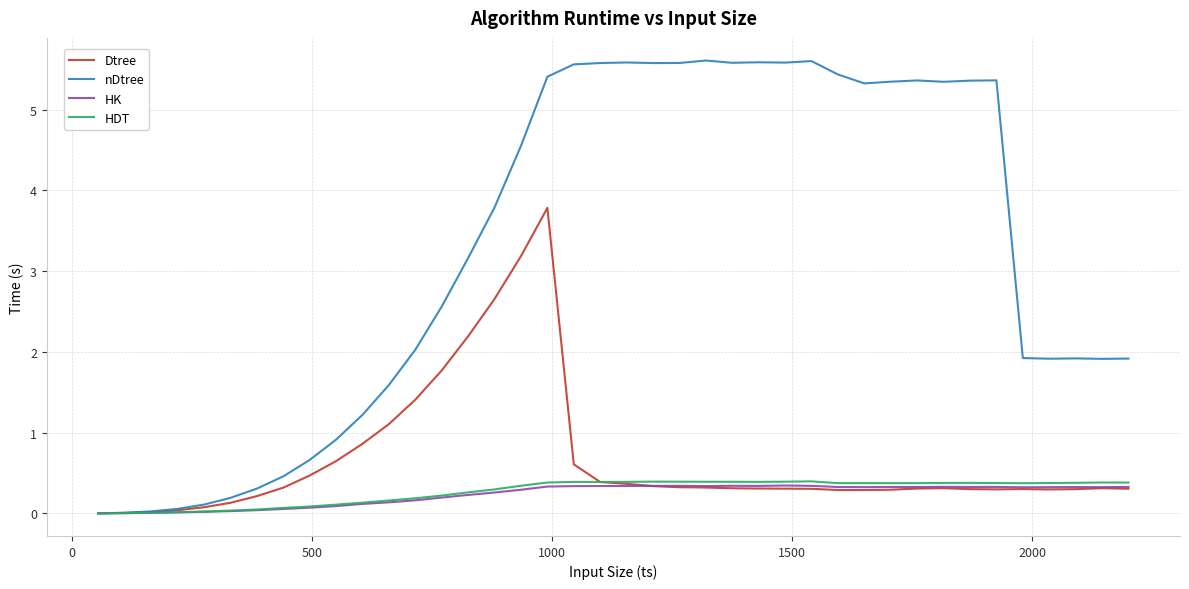

What is the average value of the HK series?

0.2